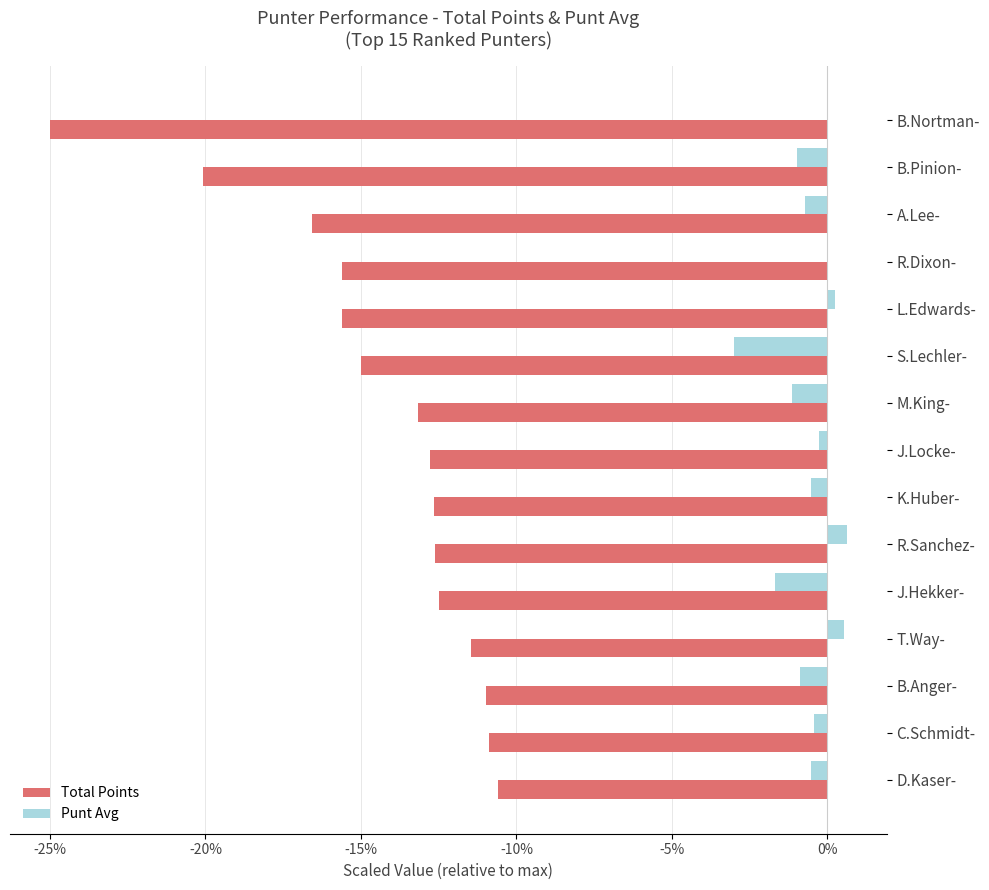

How many distinct data groups are displayed?

2